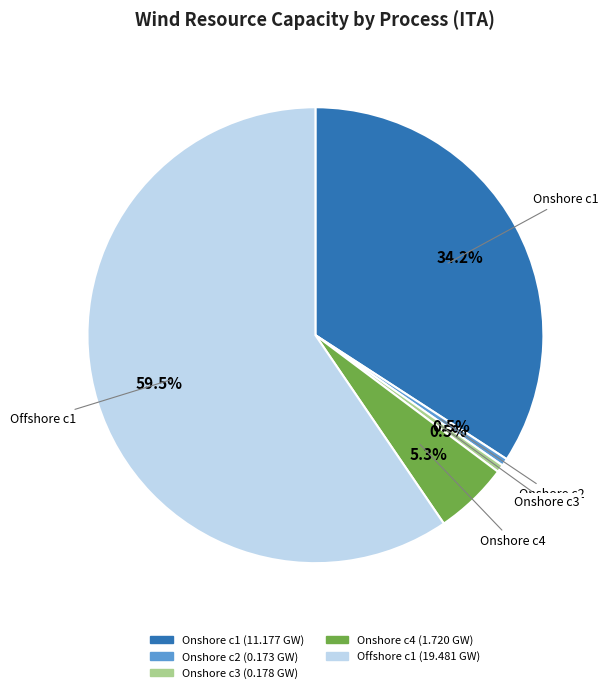

Is there a majority slice in this chart?

Yes